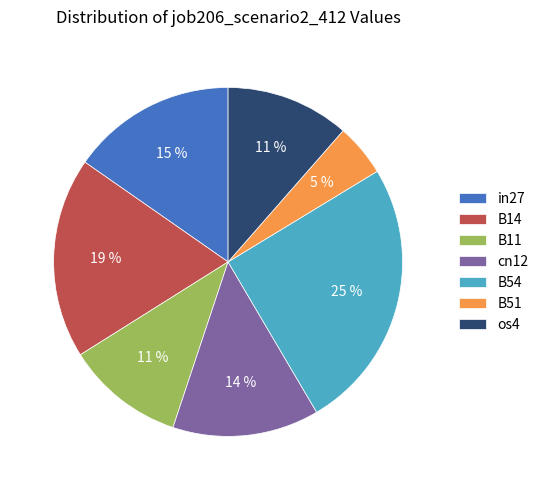

True or false: in27 accounts for 28% of the total.

False